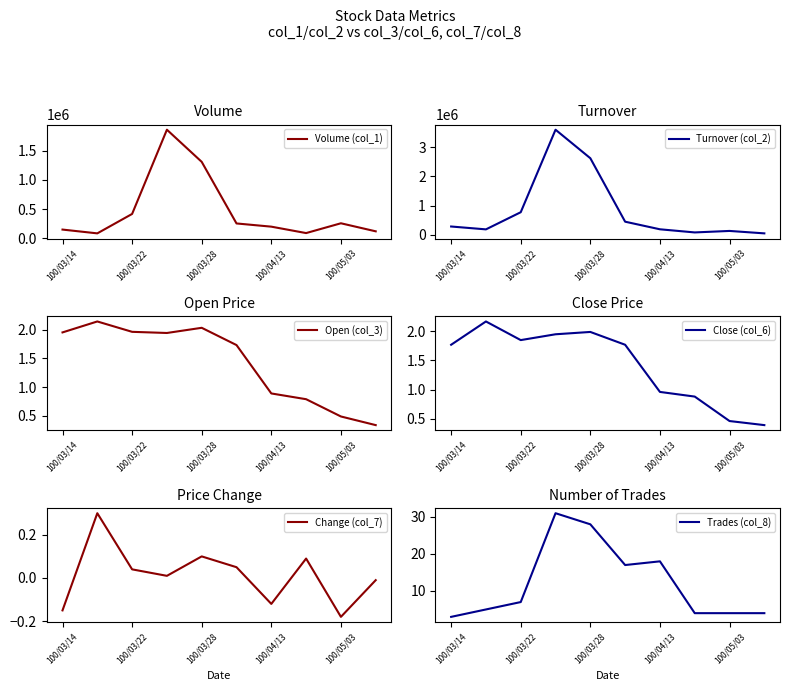

At which label is Volume (col_1) closest to 973500?

100/03/28